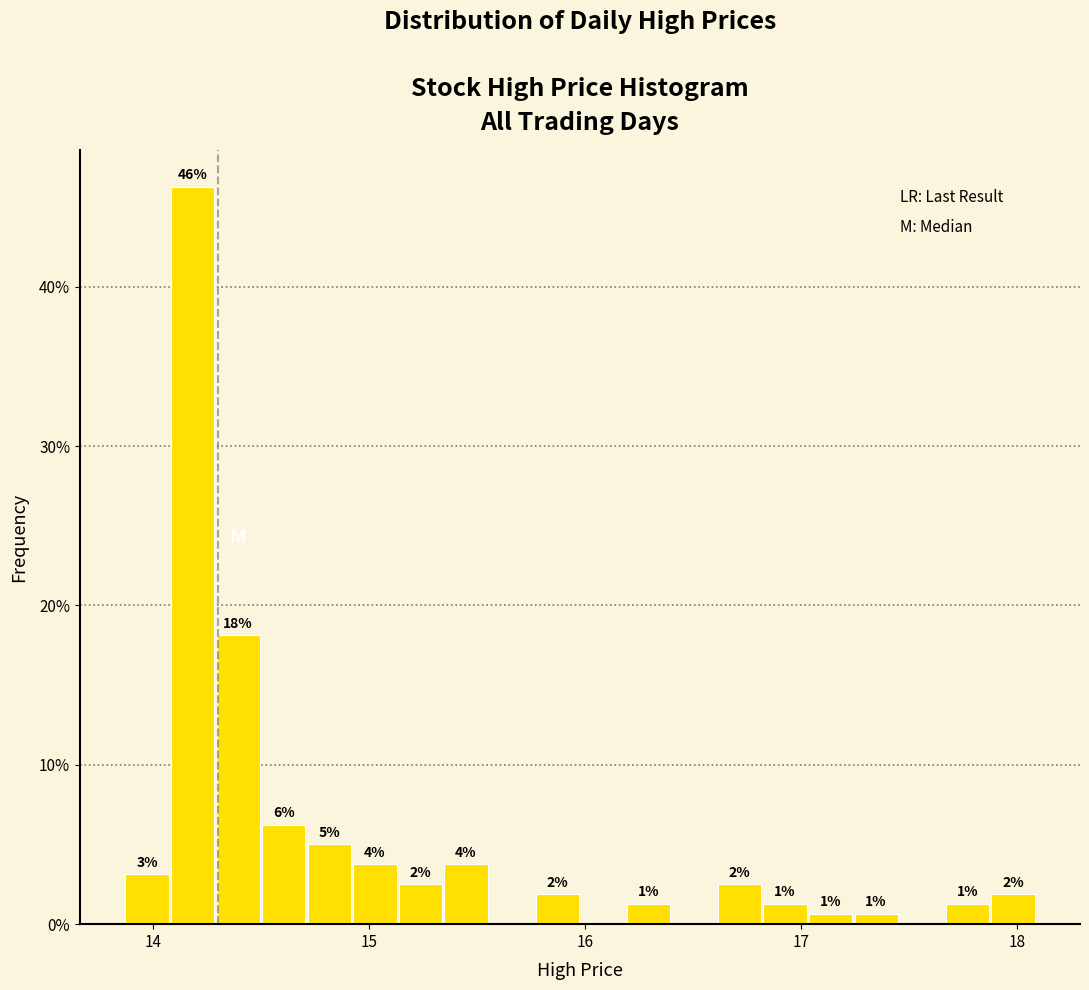

Around what value on the x-axis is the tallest bar? Give the approximate position of its centre, as read against the axis.

14.2